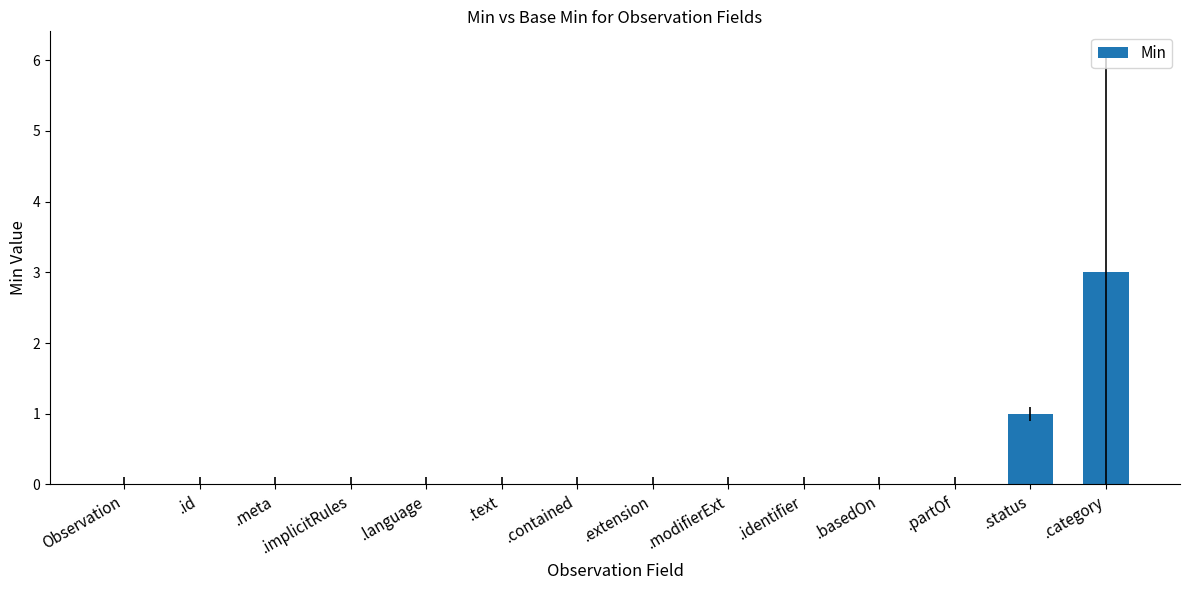

What is the greatest value displayed?

3